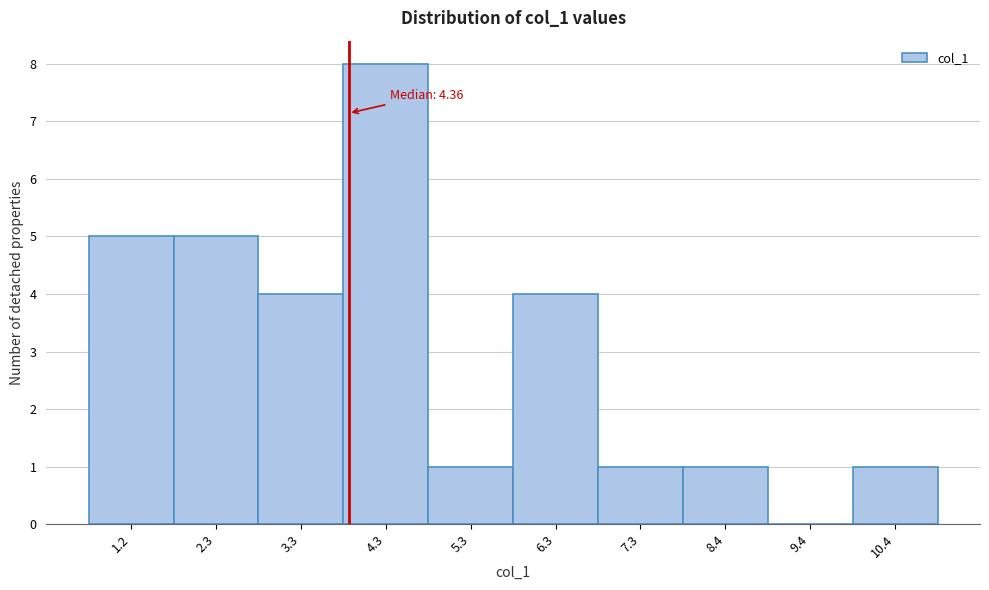

Reading left to right, transcribe all the data shown in this chart.

1.2=5	2.3=5	3.3=4	4.3=8	5.3=1	6.3=4	7.3=1	8.4=1	9.4=0	10.4=1